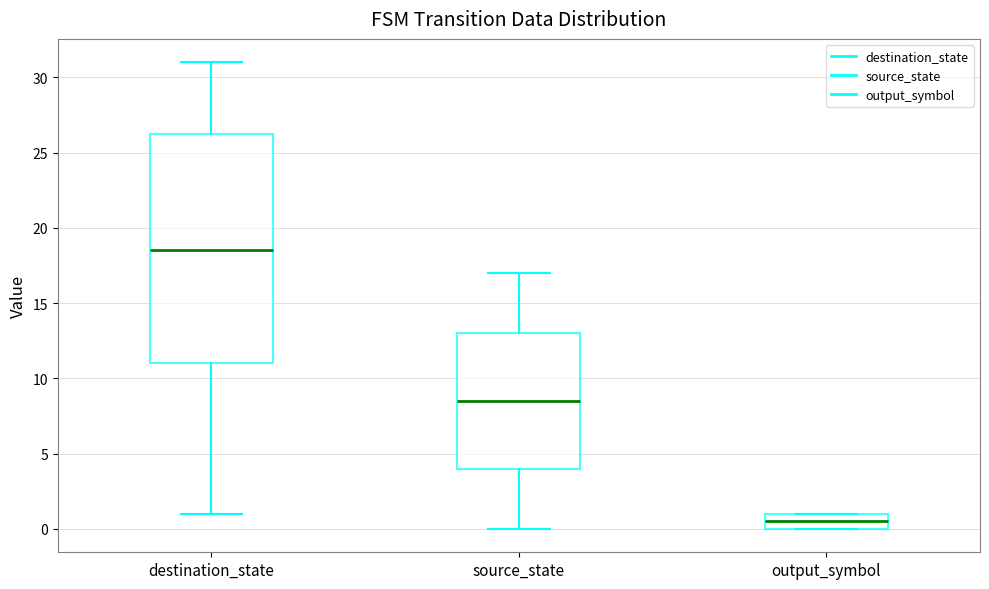

Which box is the tallest, from its lower edge to its upper edge?

destination_state